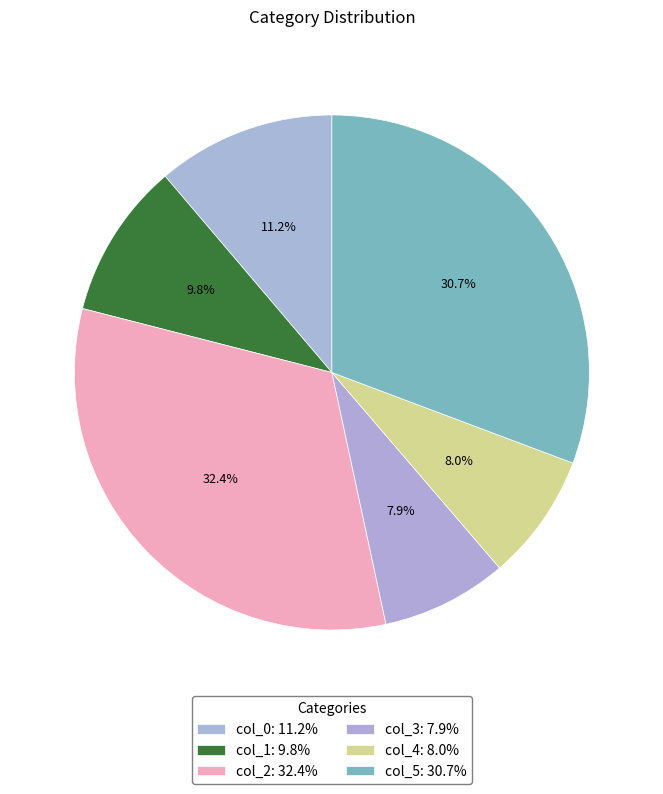

Does any single category account for the majority?

No